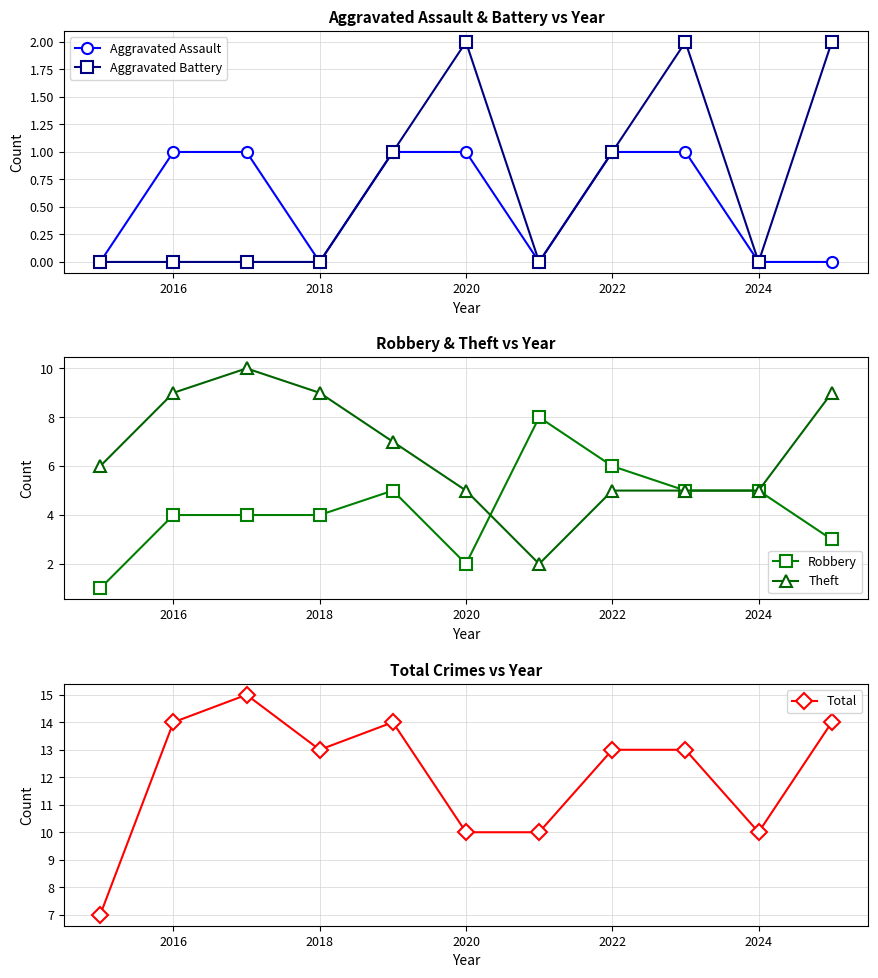

At which label is Robbery closest to 4?

2016